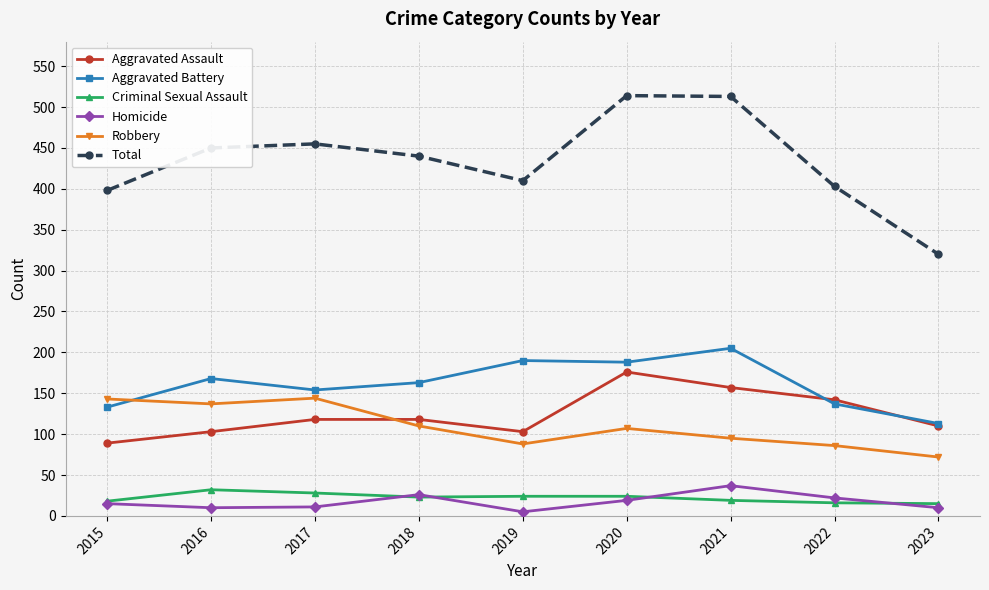

Which series ends up on top after the final intersection of Aggravated Battery and Robbery?

Aggravated Battery